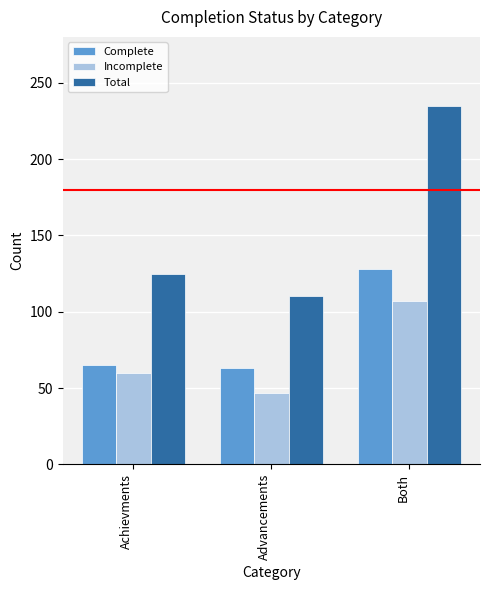

Which series has the widest spread of values?

Total